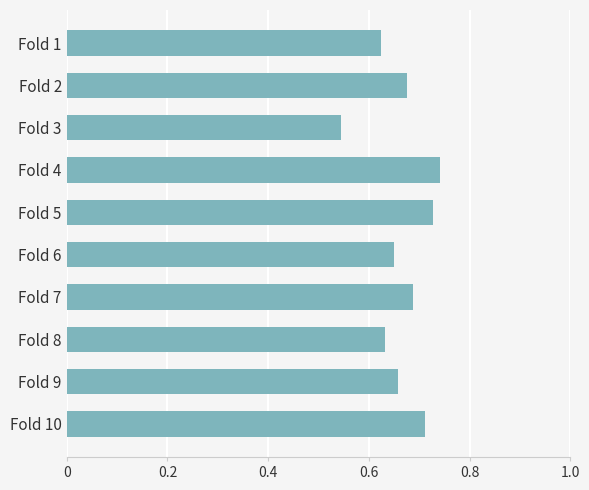

How many categories are shown in the chart?

10